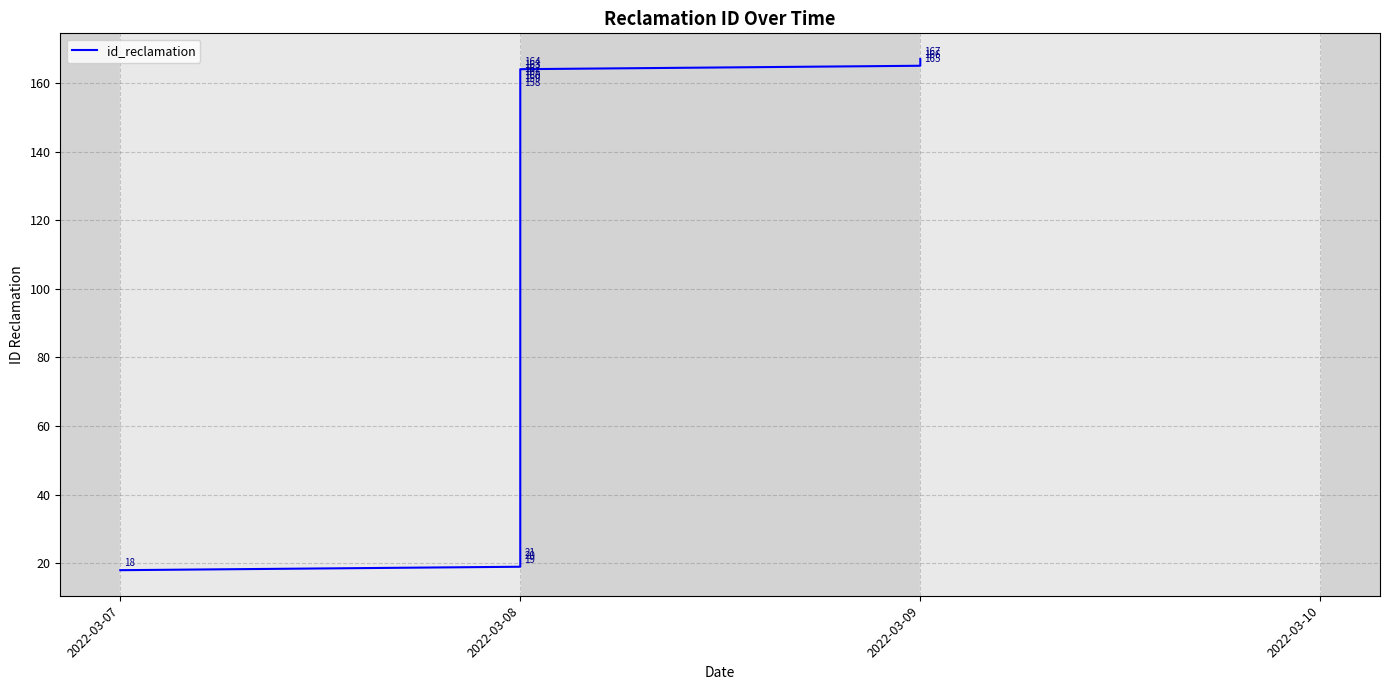

How many lines are shown in the chart?

1